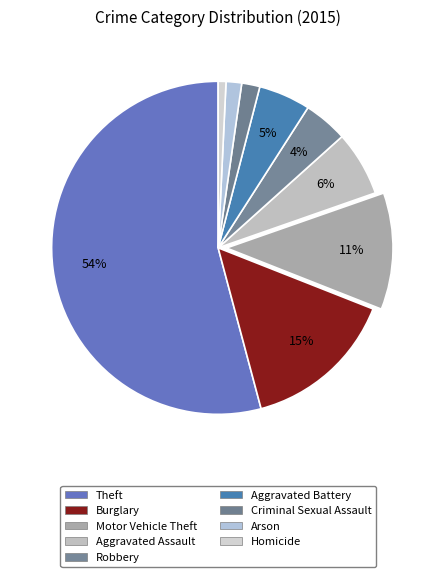

Which category has the smallest portion of the pie?

Homicide